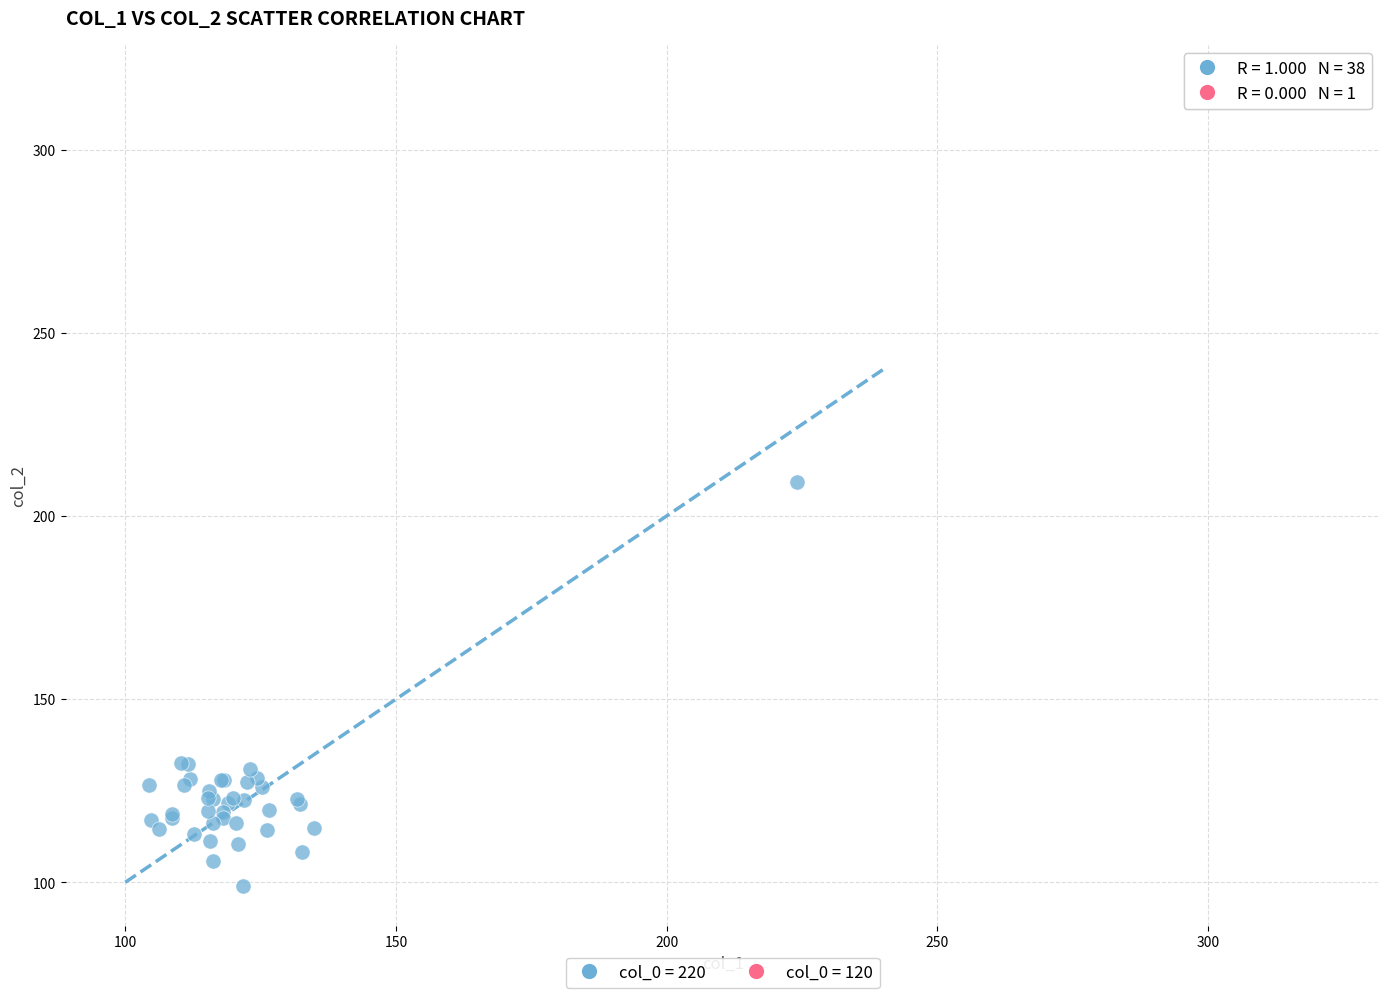

Which series reaches the maximum Y coordinate?

col_0 = 120